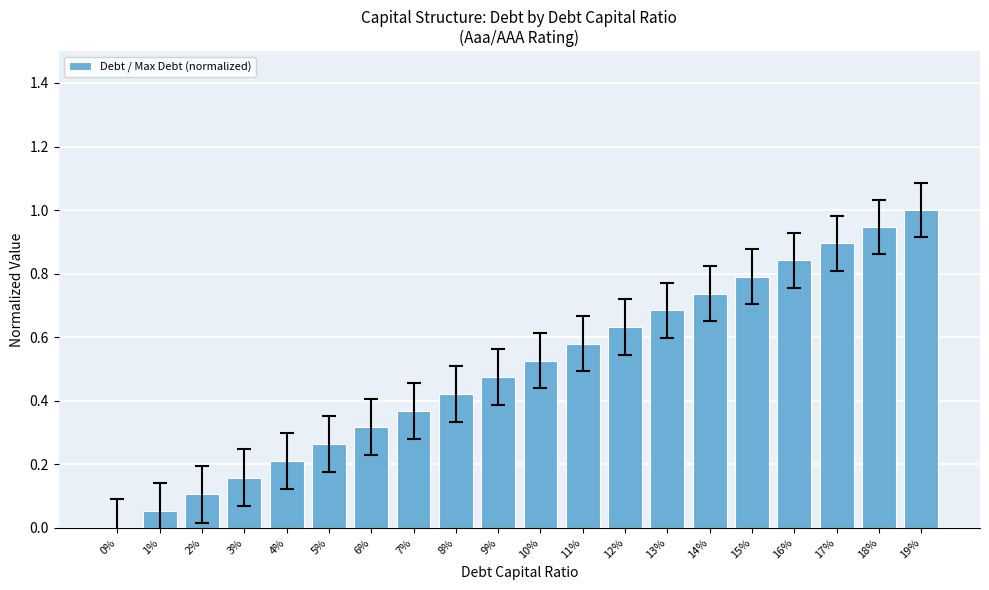

What is the maximum value shown in the chart?

1.0